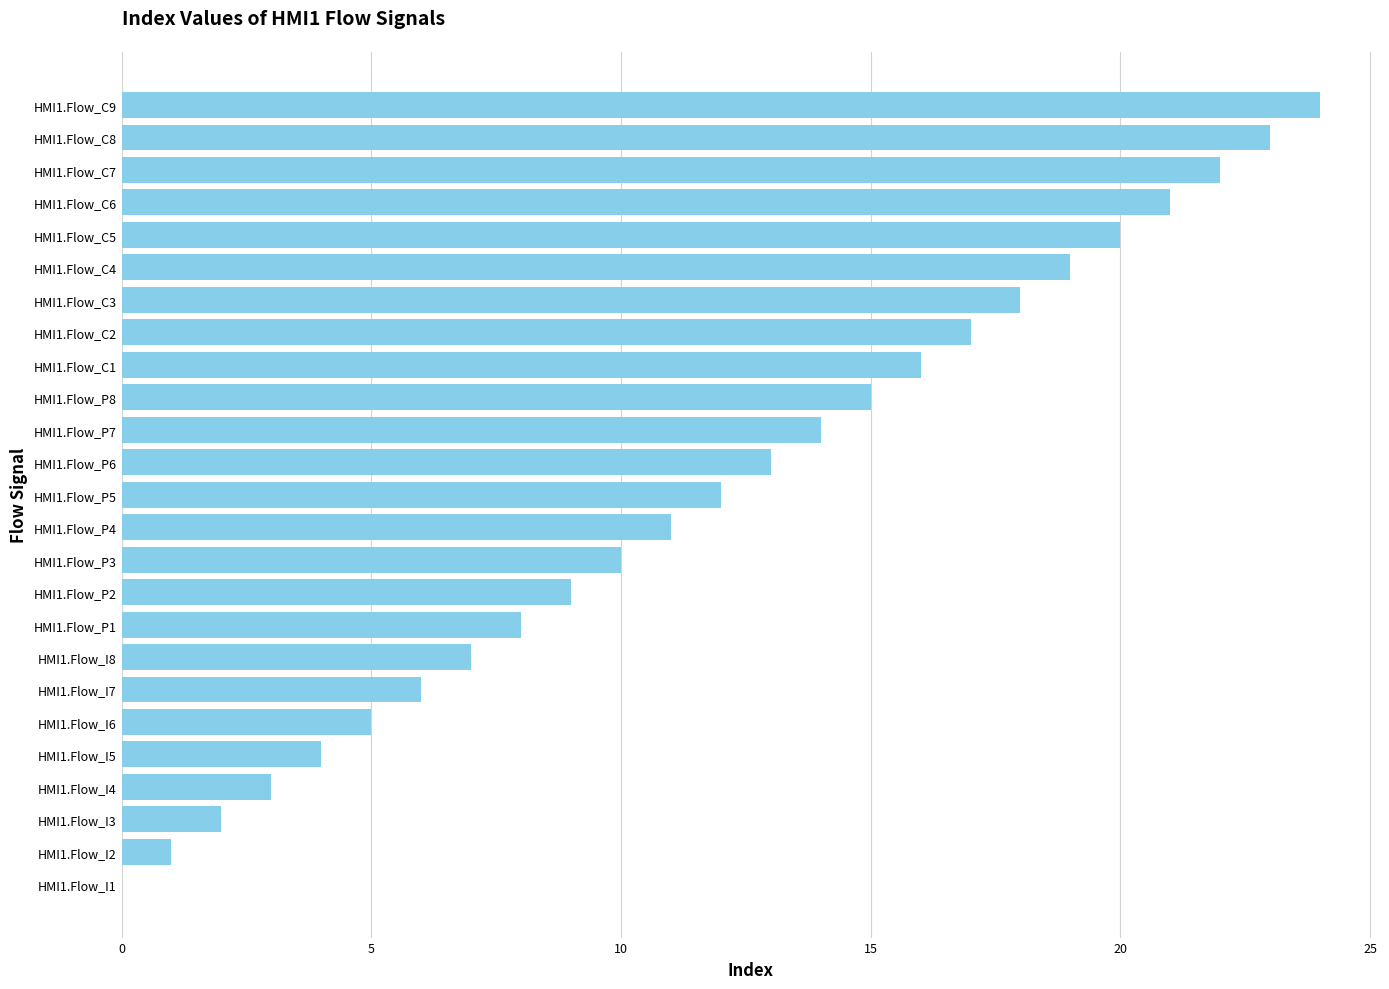

Are the bars horizontal?

Yes